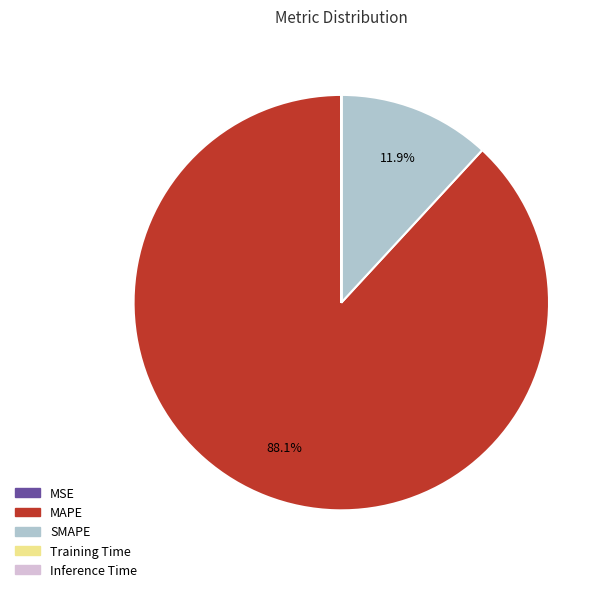

Which category has the biggest portion of the pie?

MAPE